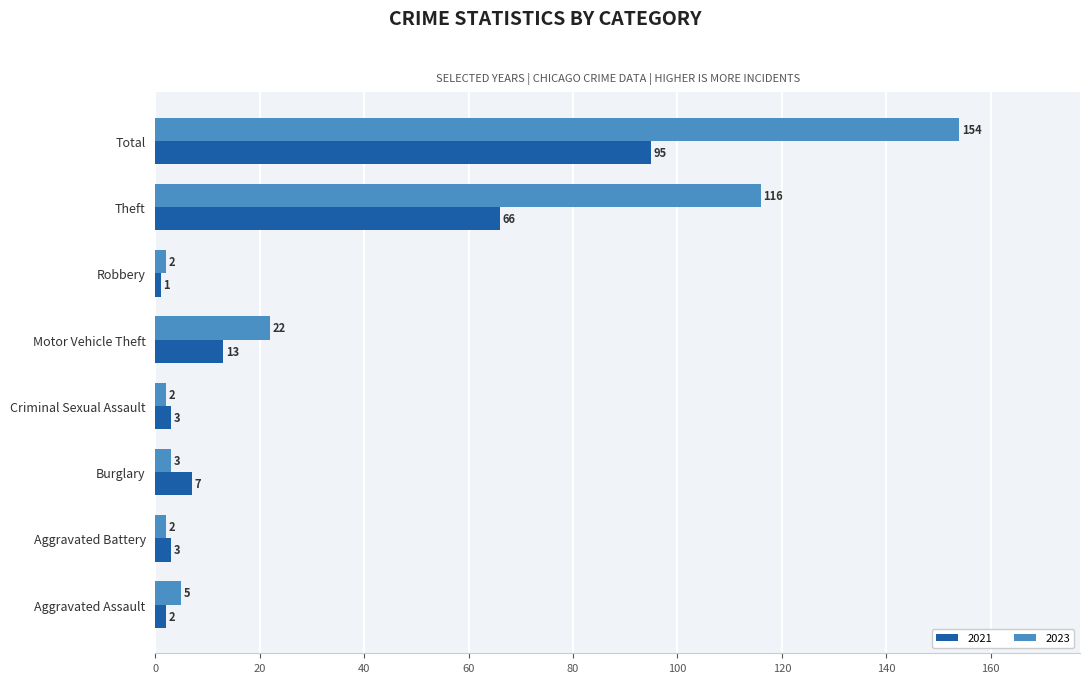

What is the difference between the highest and lowest values at Robbery?

1